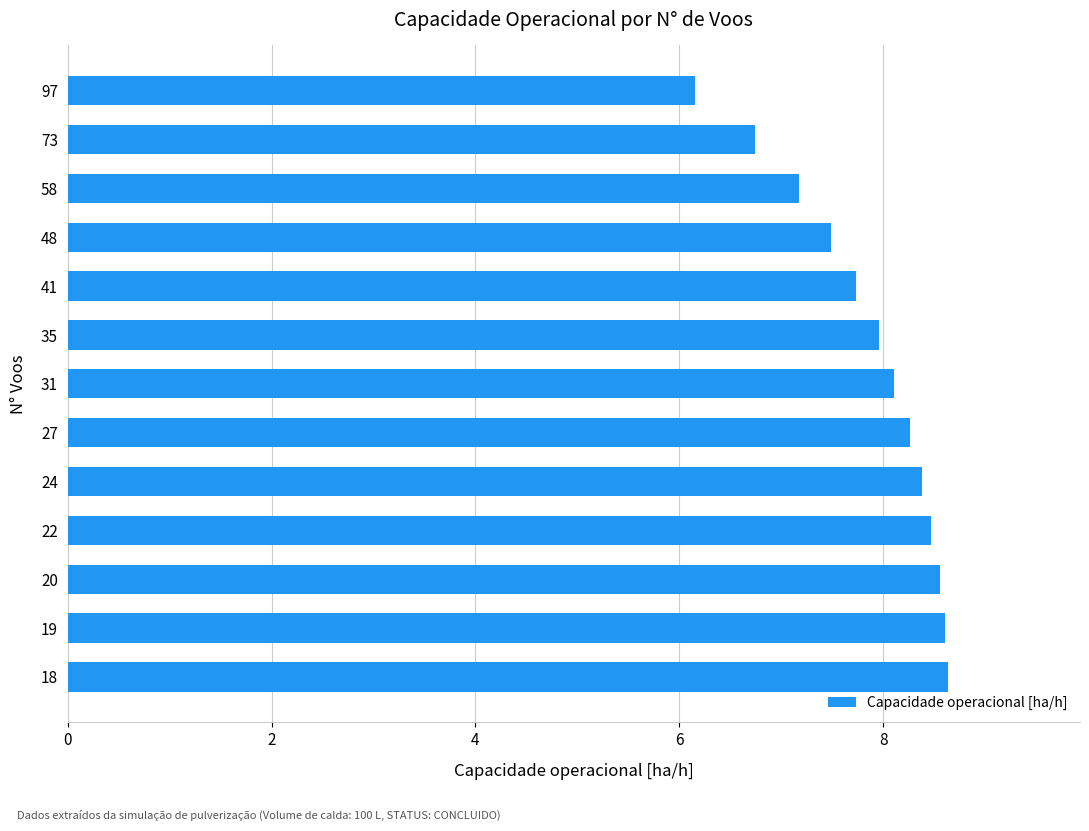

What is the change in value from 58 to 27?

+1.1